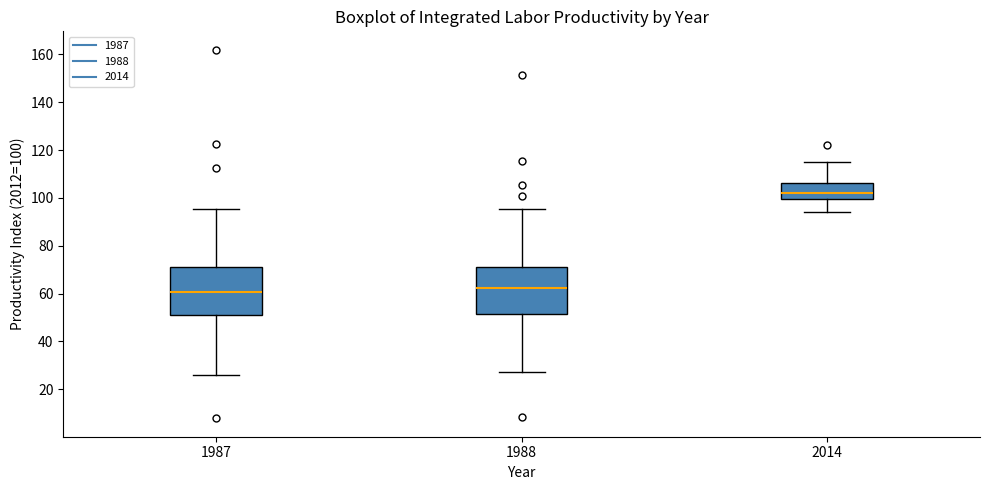

Reading left to right, read every box against the y-axis: the position of its median line, the range the box covers, and the ends of its whiskers. The values are not printed on the chart, so give them approximately, as read against the axis.

1987: median 60, box 52 to 72, whiskers 26 to 96
1988: median 62, box 52 to 72, whiskers 28 to 96
2014: median 102, box 100 to 106, whiskers 94 to 114